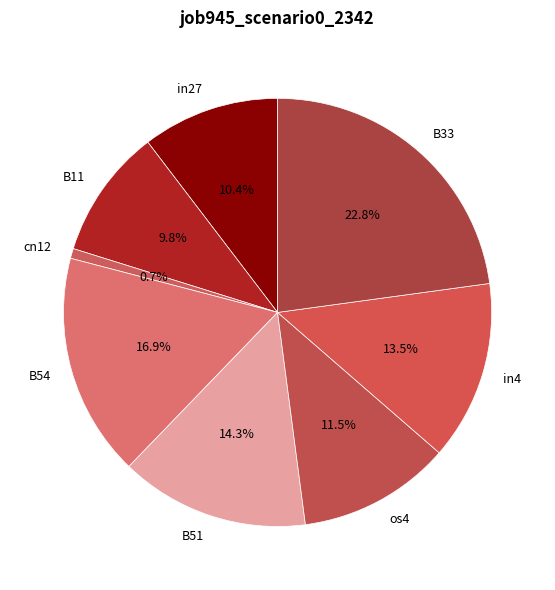

Is B11 the majority of the pie?

No